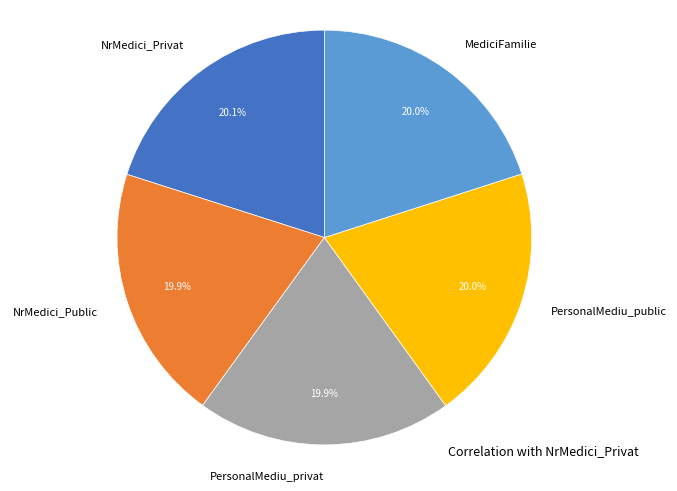

How many slices are in this pie chart?

5